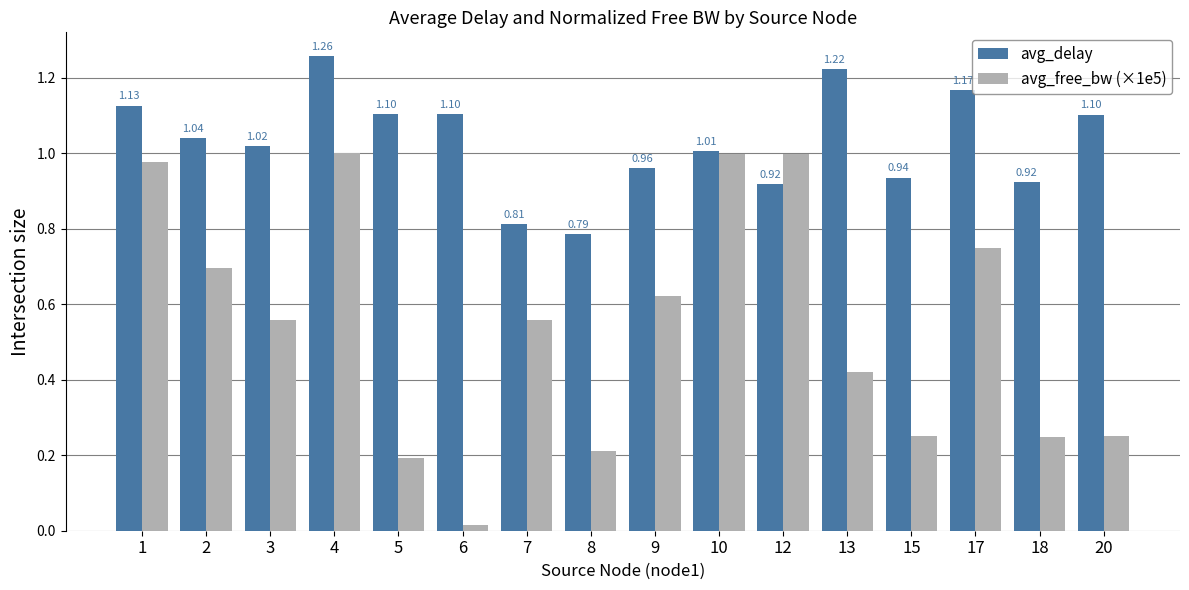

List the series in order of their peak value, highest first.

avg_delay, avg_free_bw (×1e5)